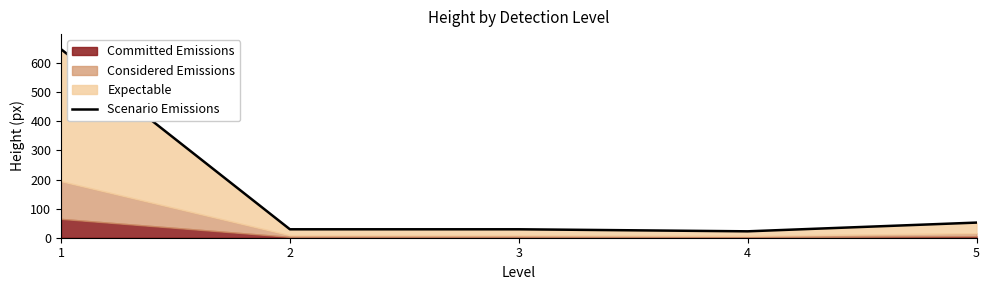

Which category has the lowest value across all series?

4